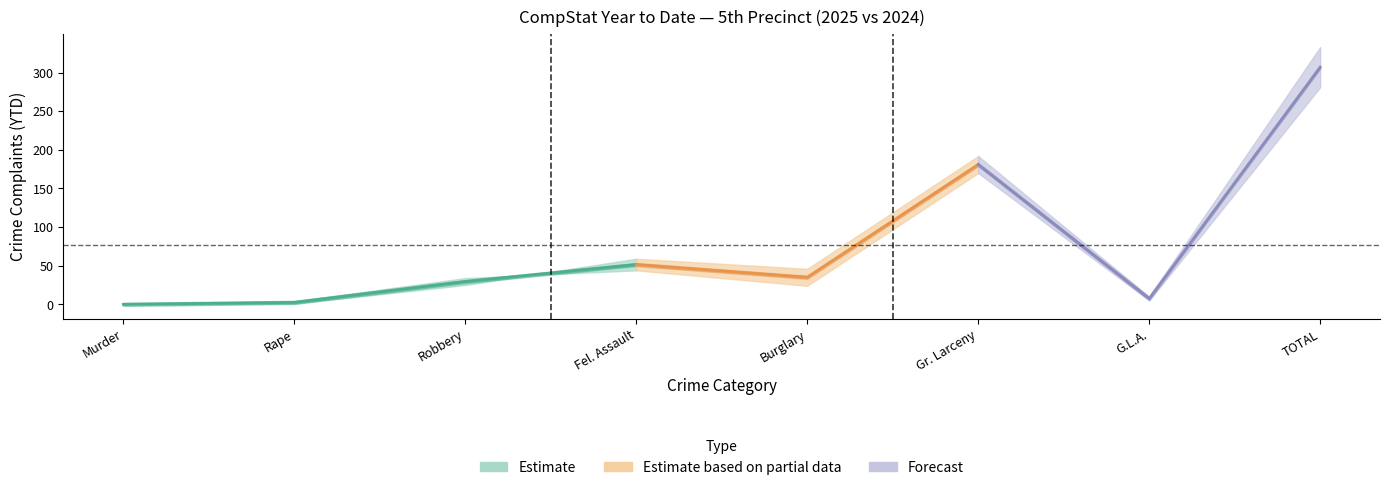

True or false: YTD 2025 has a value of 161 at TOTAL.

False